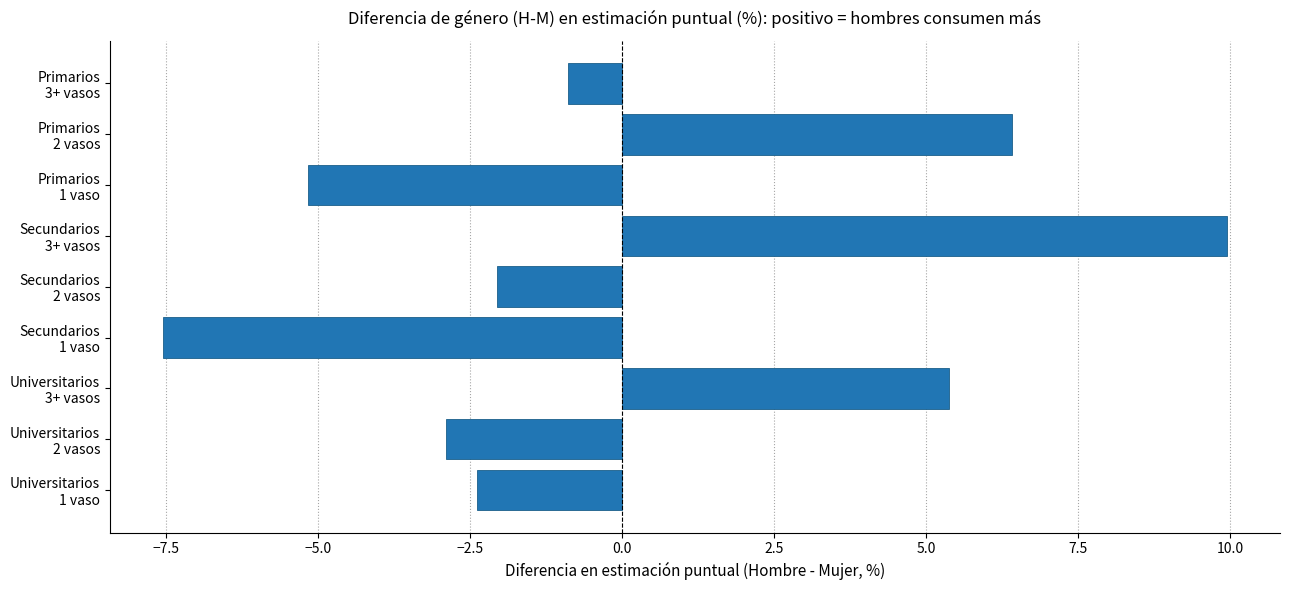

What is the maximum value shown in the chart?

10.0